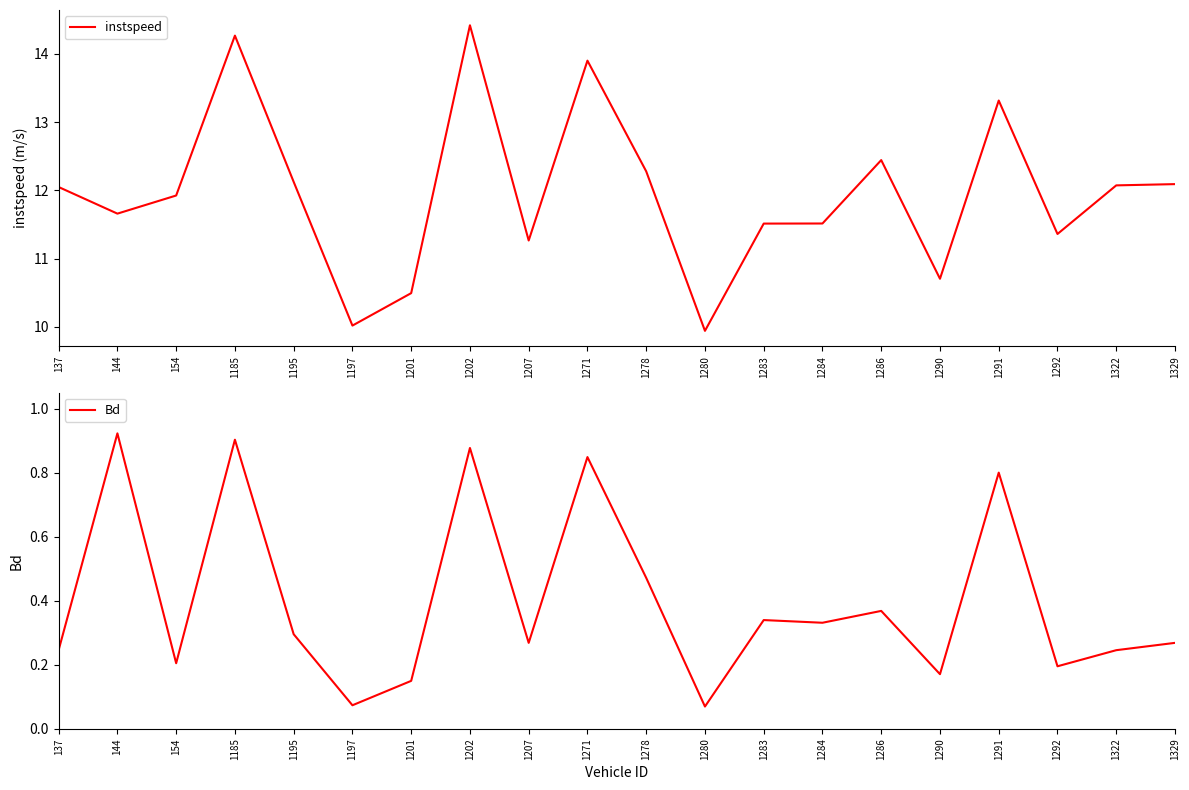

Where is instspeed nearest to the value 12?

137